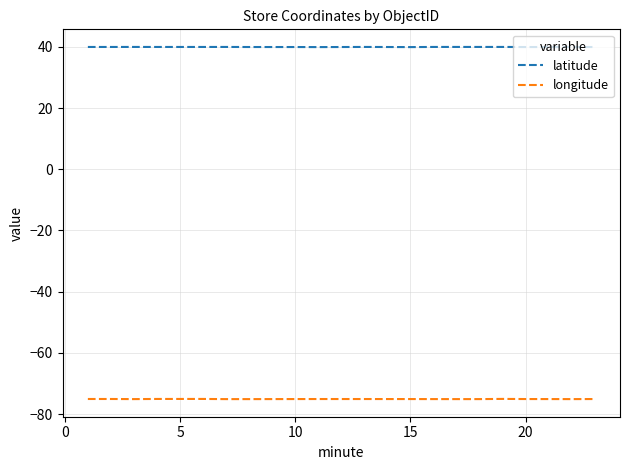

Which series has the largest total across all categories?

latitude